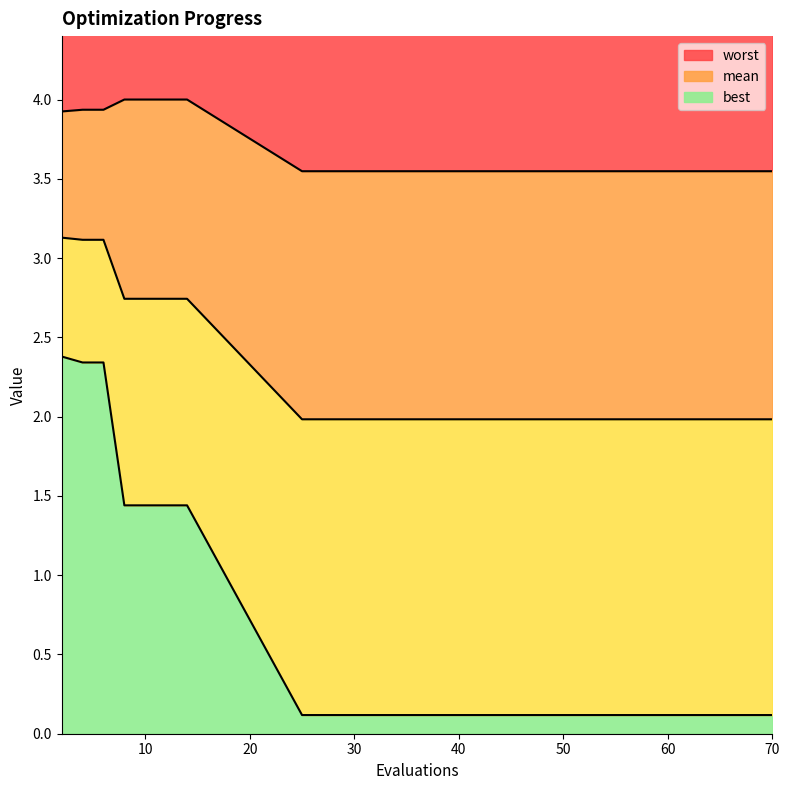

What is the maximum value shown in the chart?

4.0